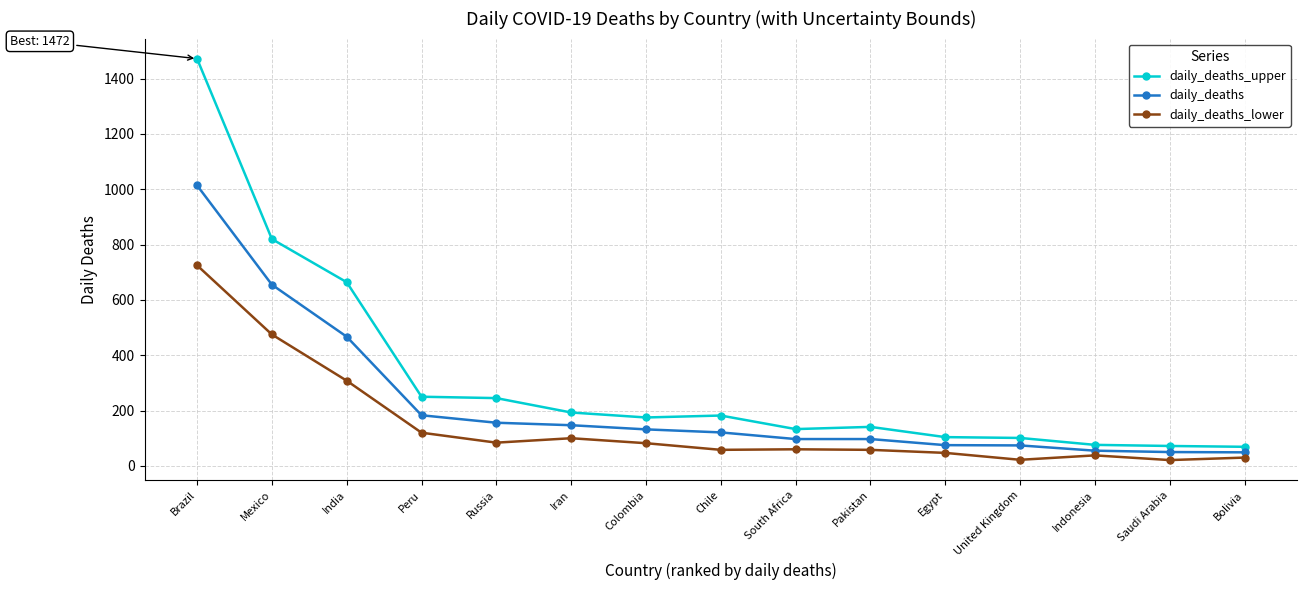

How many data points in daily_deaths_lower are less than 60?

7